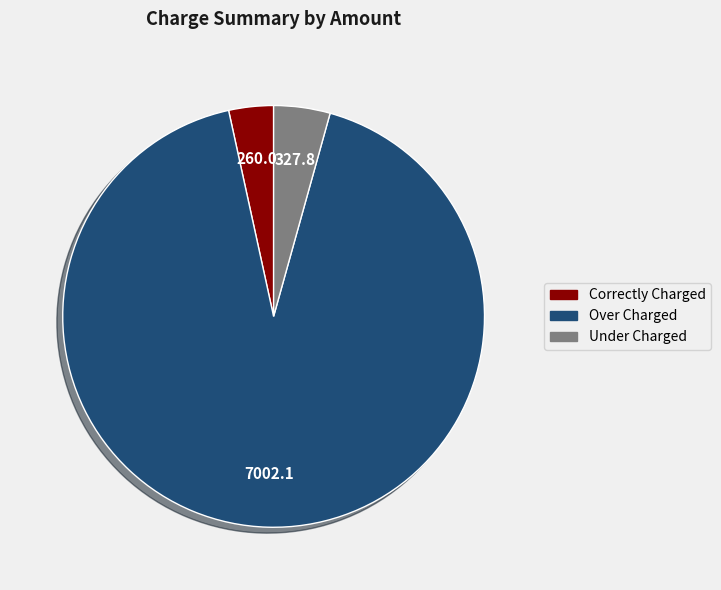

True or false: Correctly Charged accounts for 3% of the total.

True